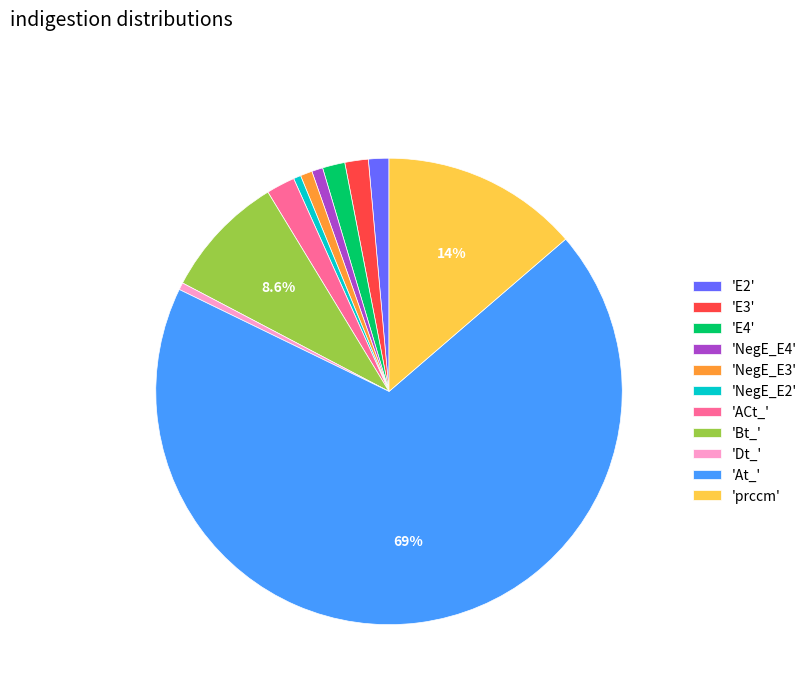

To the nearest percent, what is the difference between the largest and smallest slice percentages?

68%